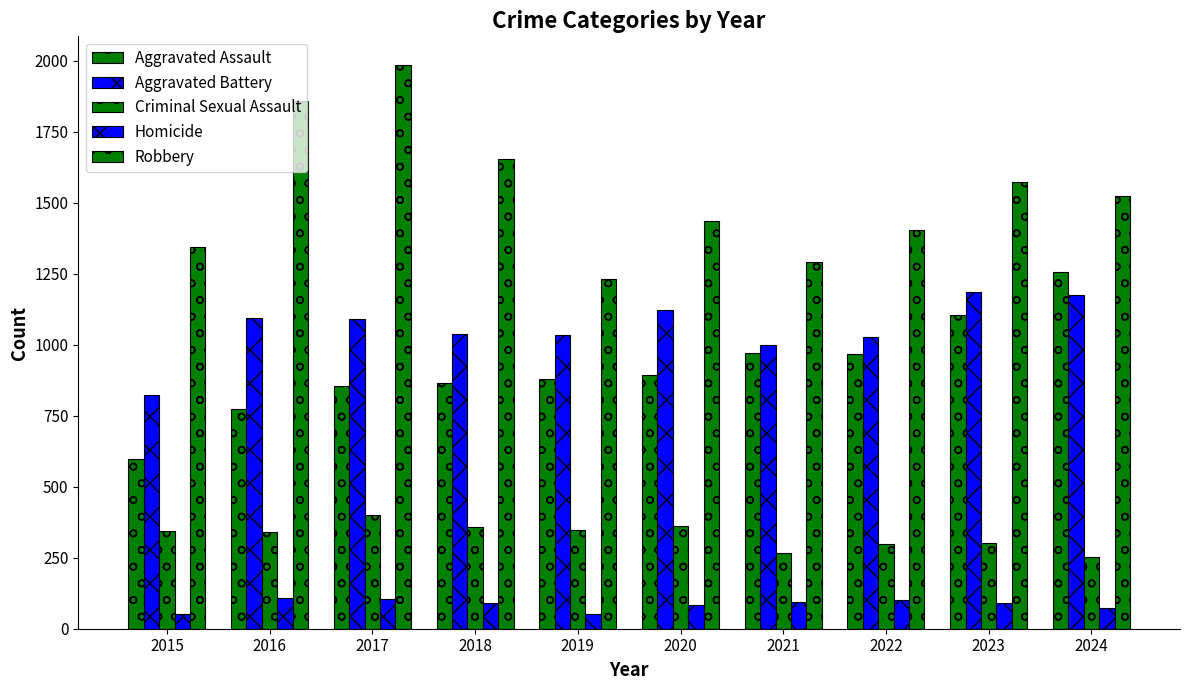

How many groups of bars are there?

10